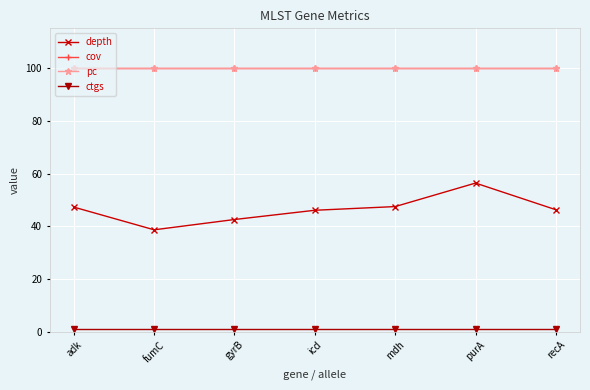

Does the chart have visible grid lines?

Yes